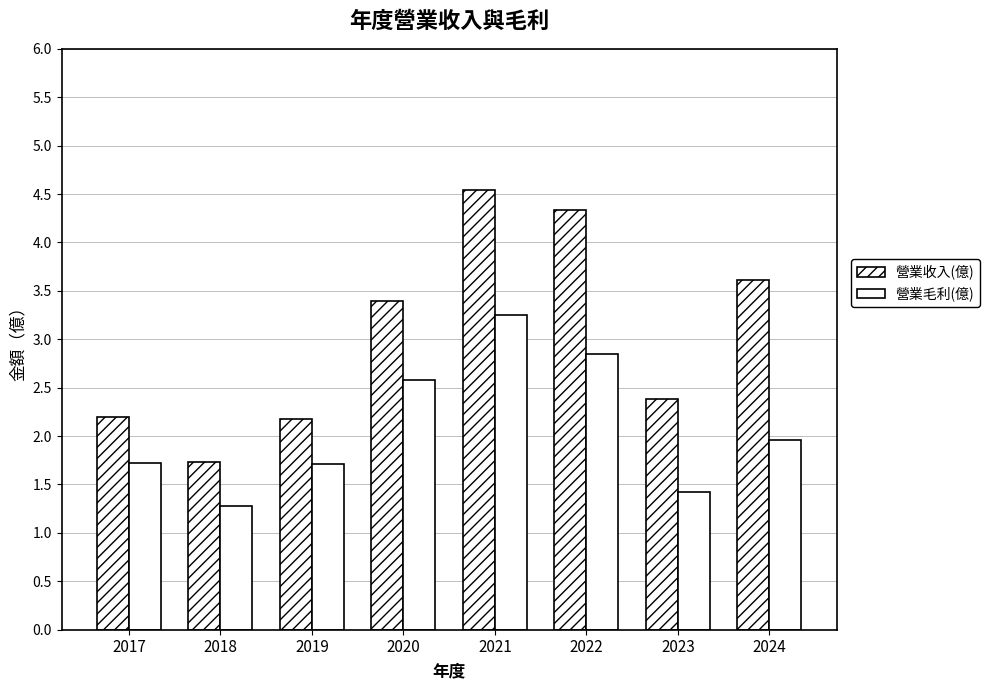

Rank the categories by 營業毛利(億) value from lowest to highest.

2018, 2023, 2019, 2017, 2024, 2020, 2022, 2021